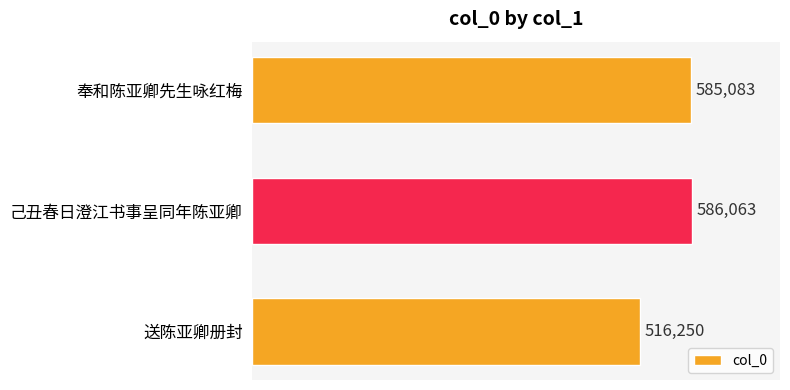

What is the minimum value shown in the chart?

516250